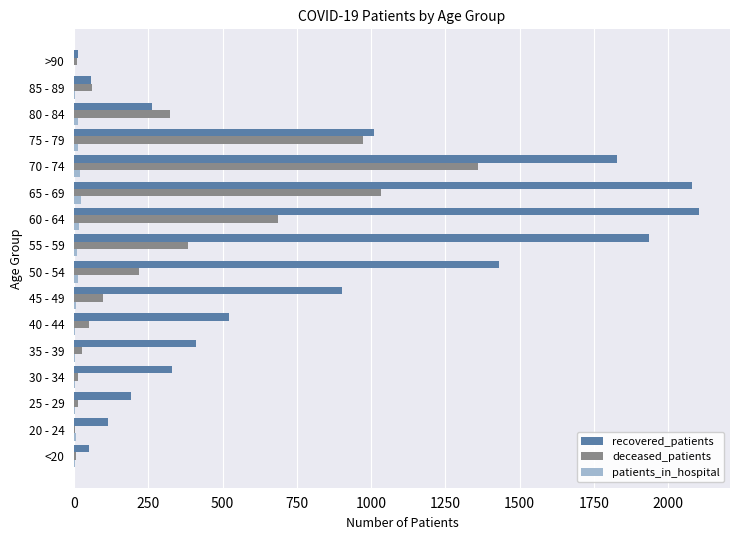

Is it true that deceased_patients equals 560 at 80 - 84?

False